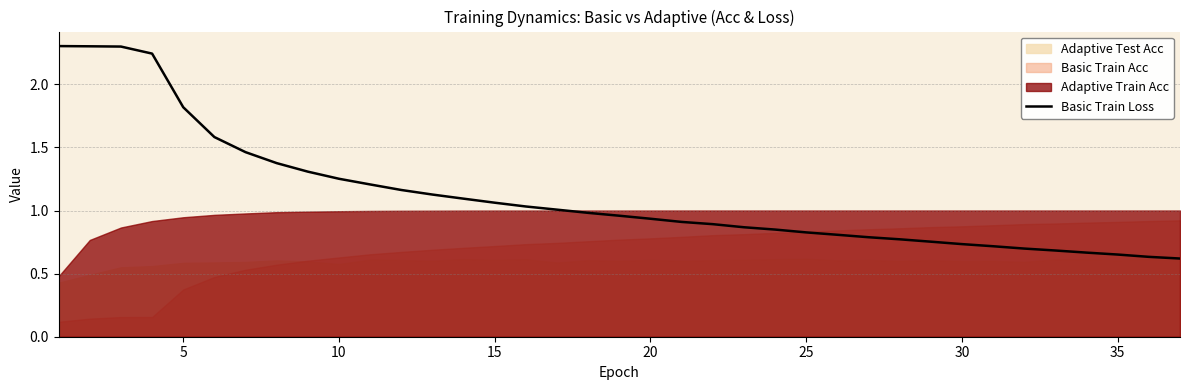

What is the maximum value for Basic Train Loss?

2.3